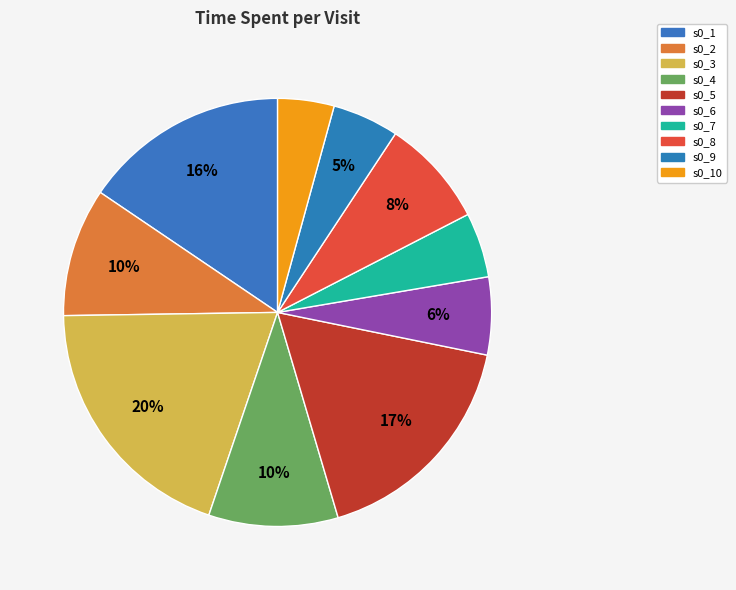

Which category has the biggest portion of the pie?

s0_3